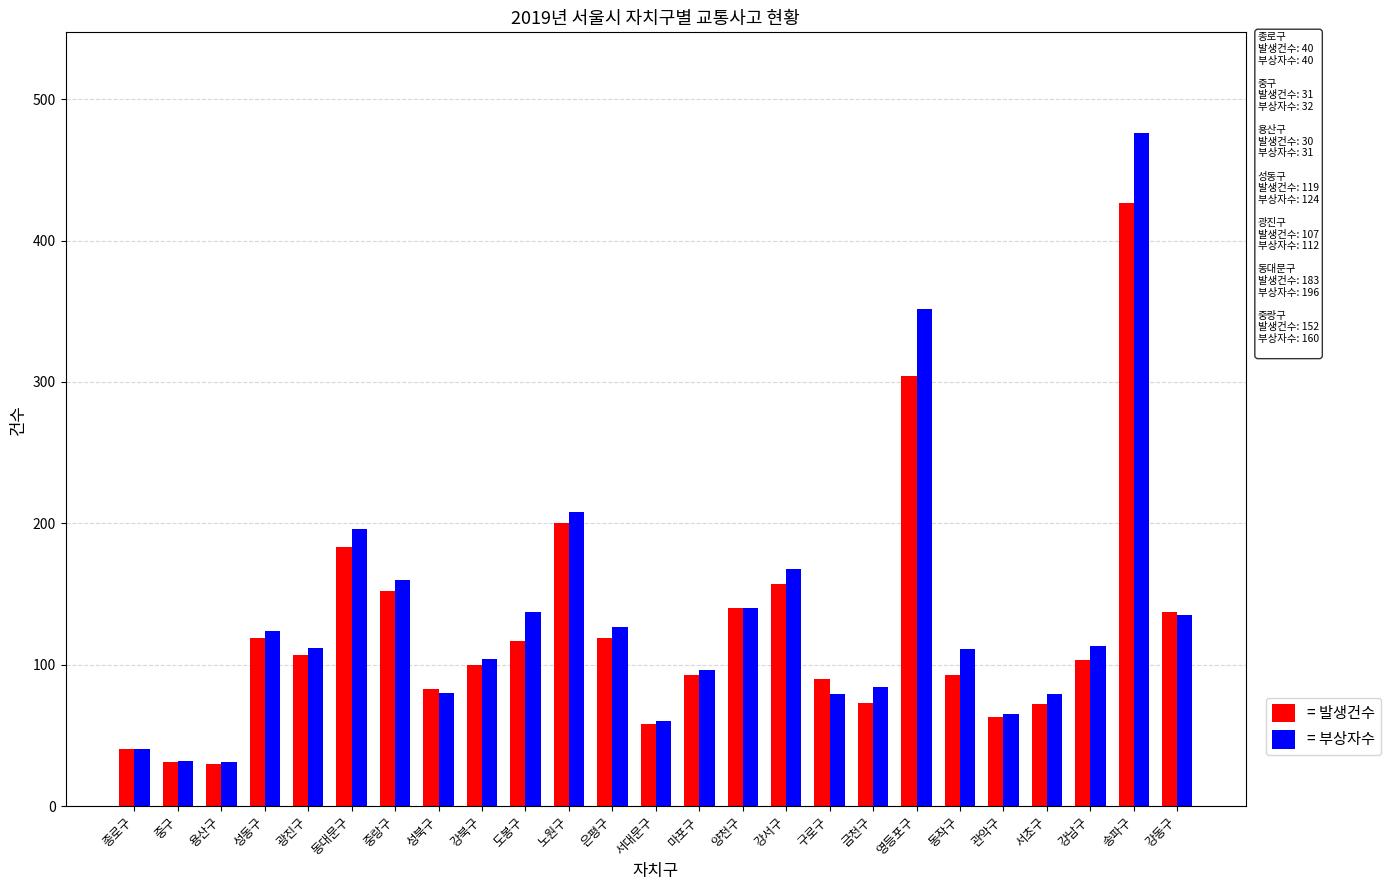

What is the sum of the = 부상자수 values at 종로구 and 강북구?

144